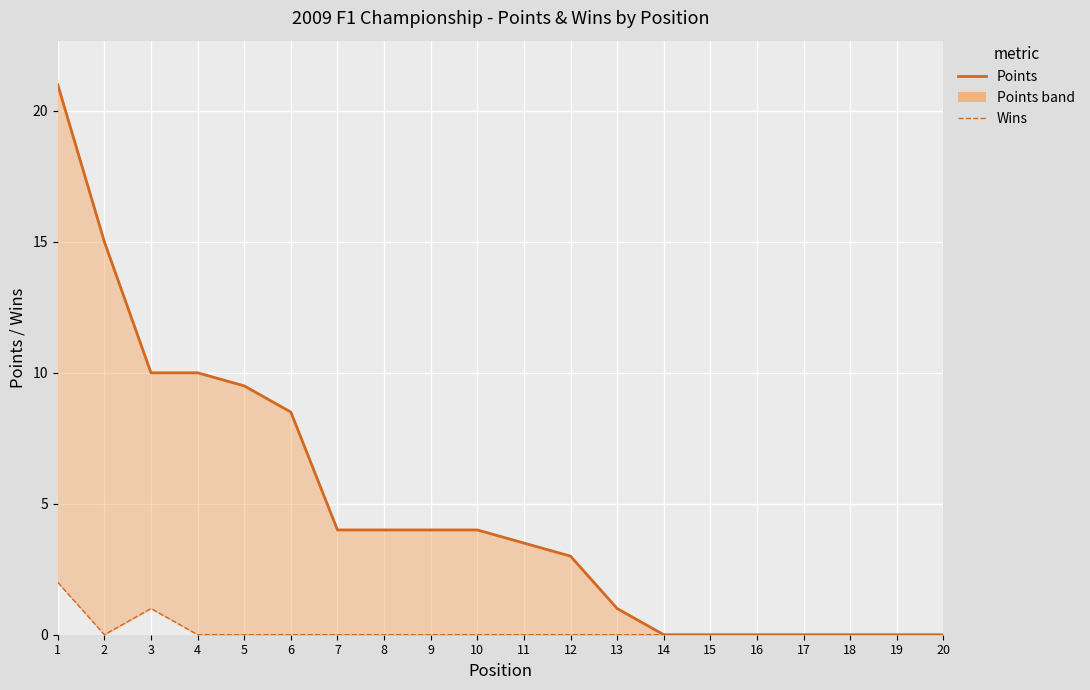

Which category has the lowest value in the Points series?

14